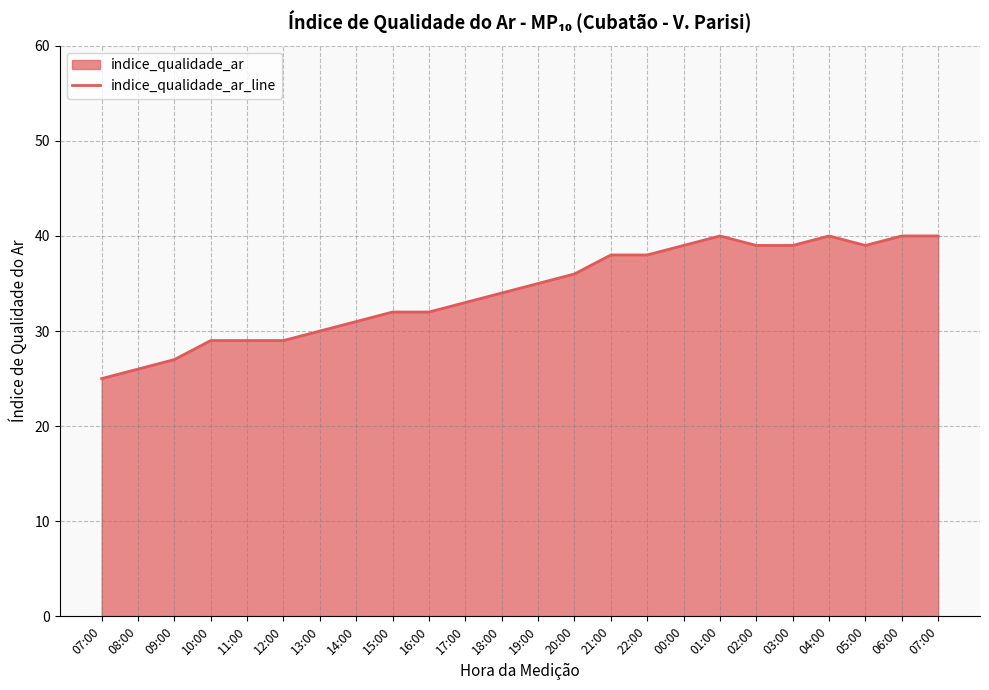

Does the chart have visible grid lines?

Yes